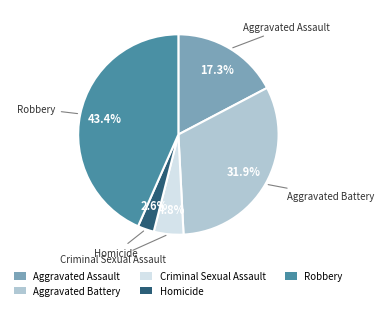

What is the smallest slice in the pie chart?

Homicide